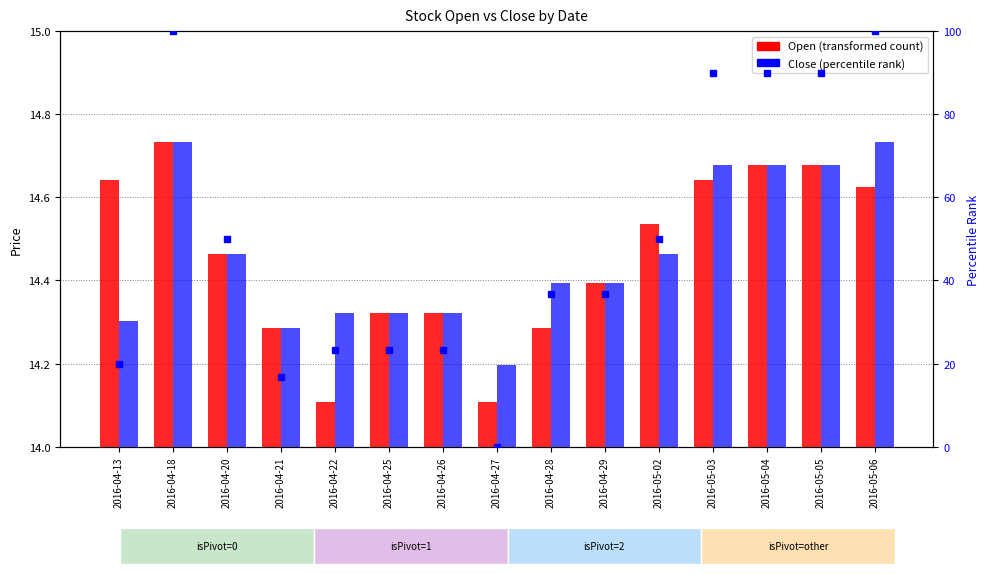

Is the value of Close at 2016-04-26 greater than the value of Open at 2016-04-25?

No